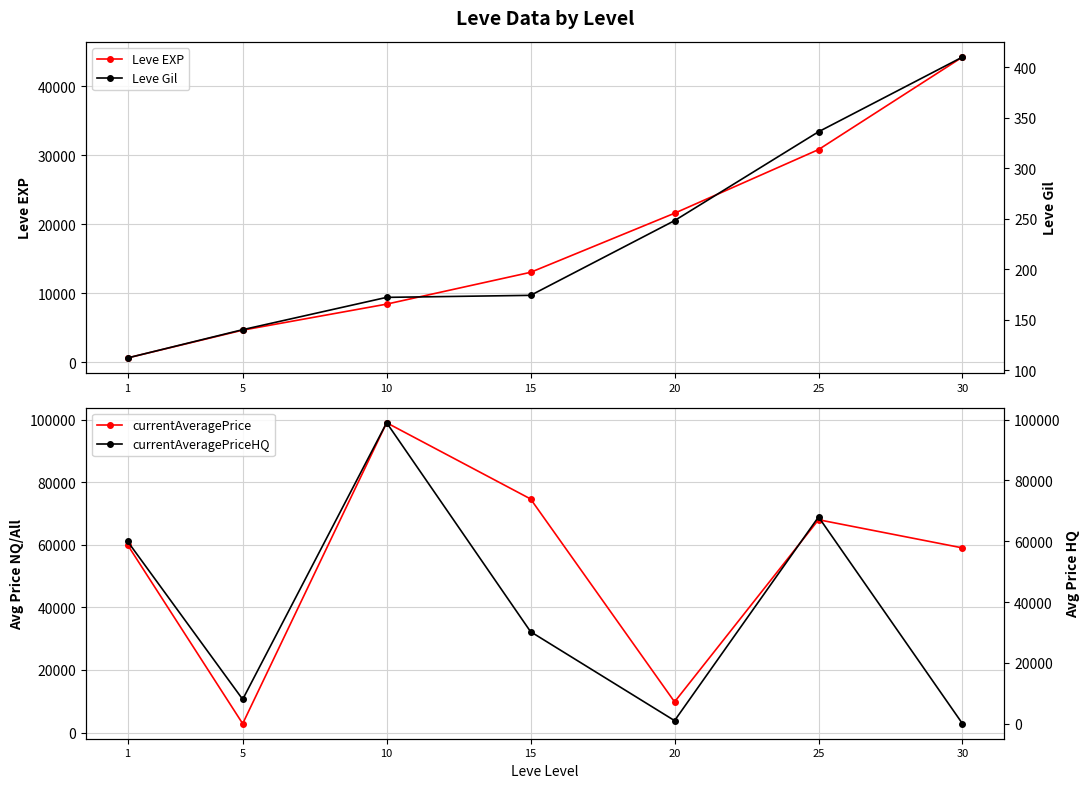

Which series has the widest spread of values?

currentAveragePriceHQ